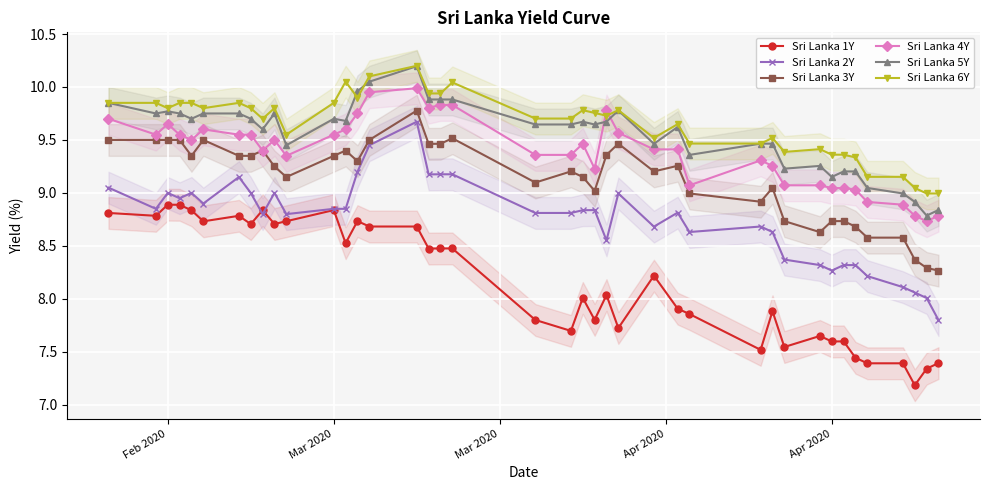

True or false: Sri Lanka 1Y has more than 0 interior local peaks.

True